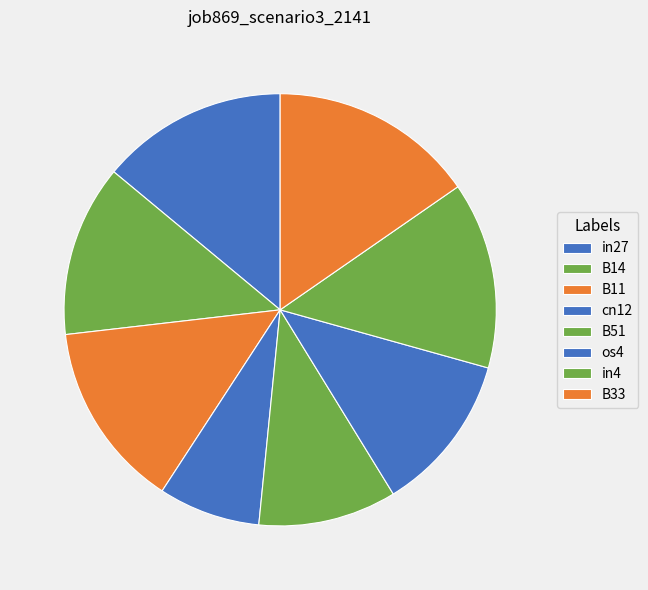

Which category has the smallest portion of the pie?

cn12